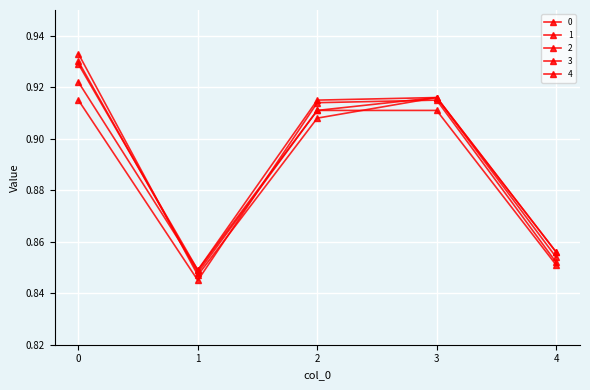

Which series ends up on top after the final intersection of 1 and 4?

1